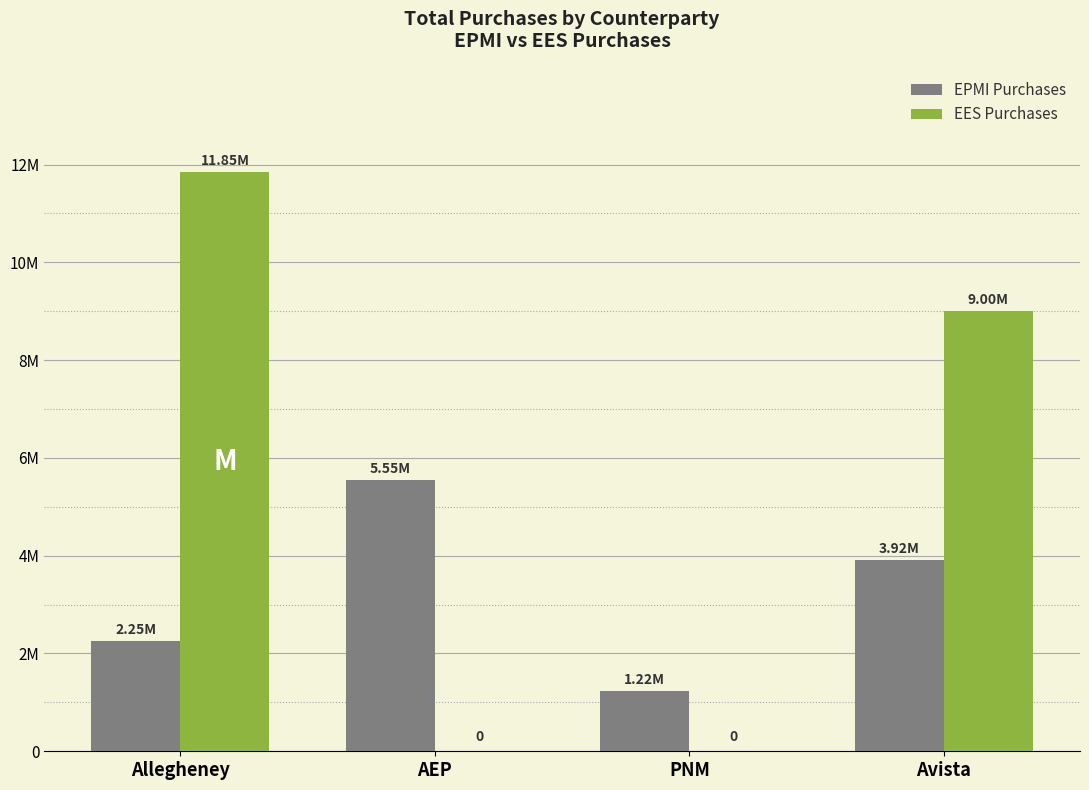

How many EPMI Purchases values are between 2247250 and 5554860?

3